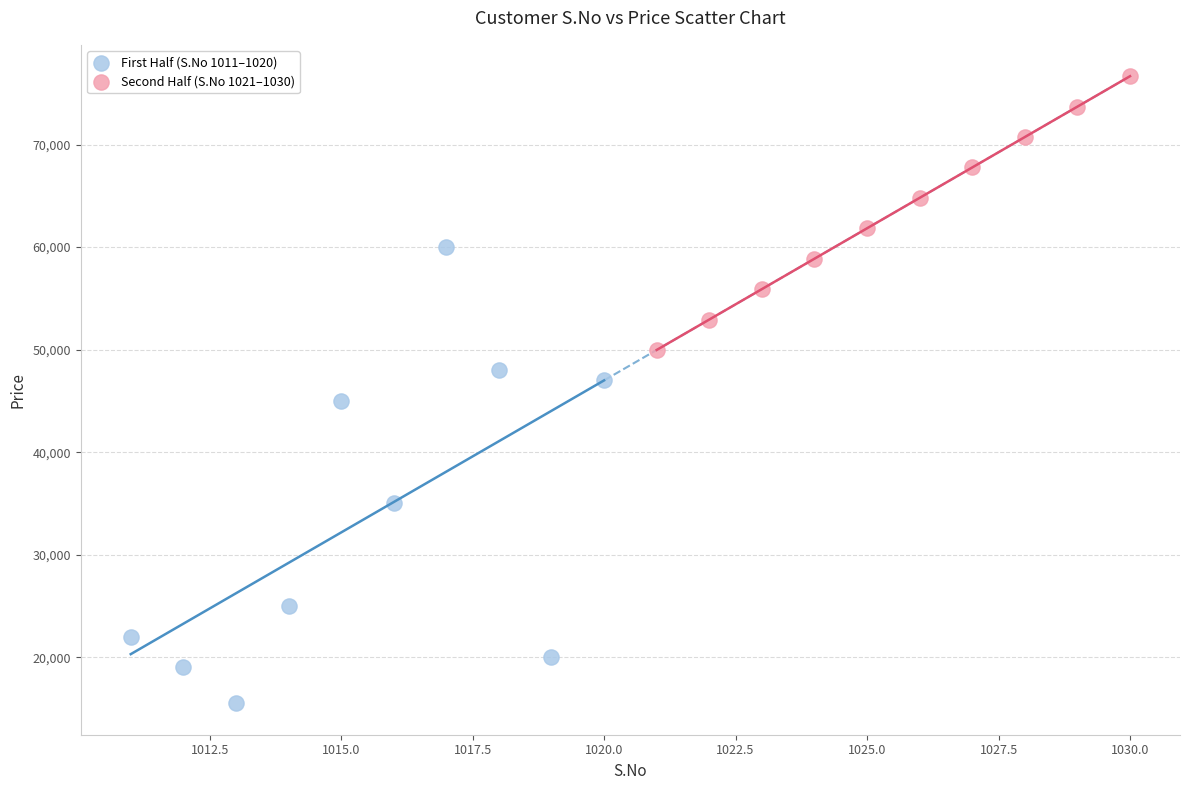

Which series reaches the minimum Y coordinate?

First Half (S.No 1011–1020)